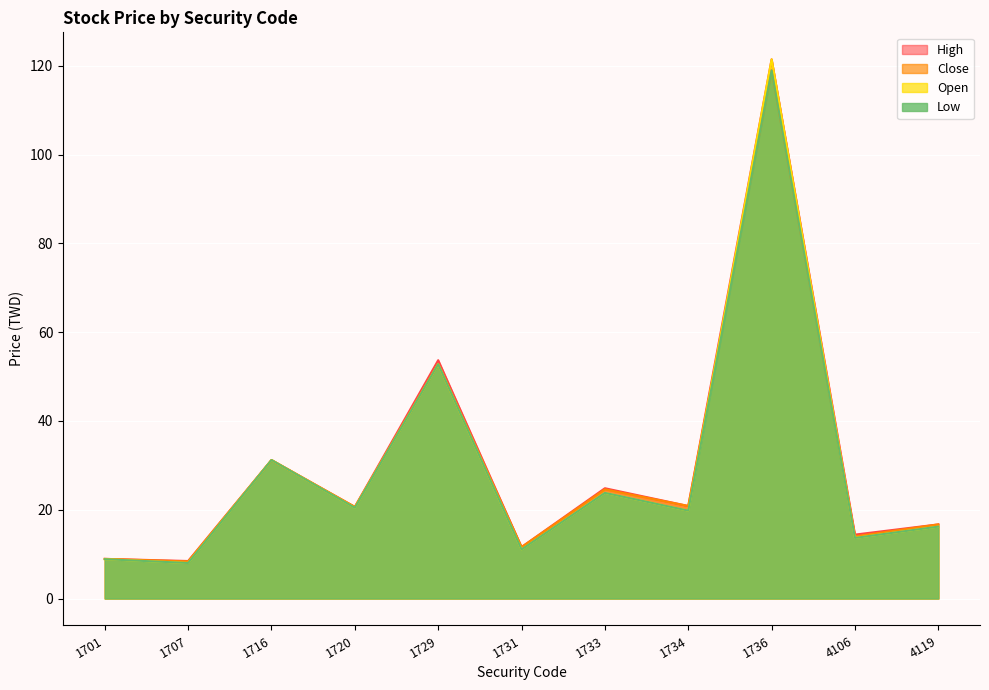

What is the sum of the Low values at 4106 and 1733?

37.5